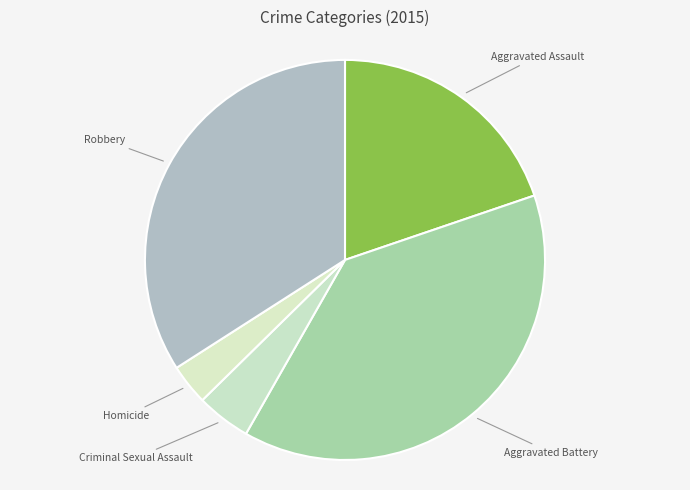

Which slice is the smallest?

Homicide